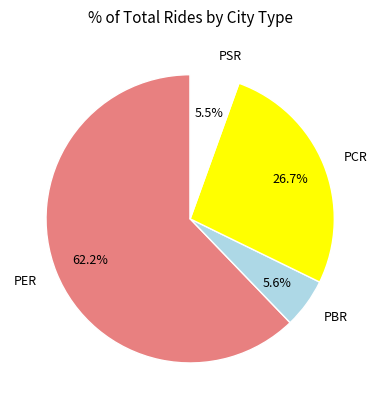

Which has a higher value, PSR or PER?

PER